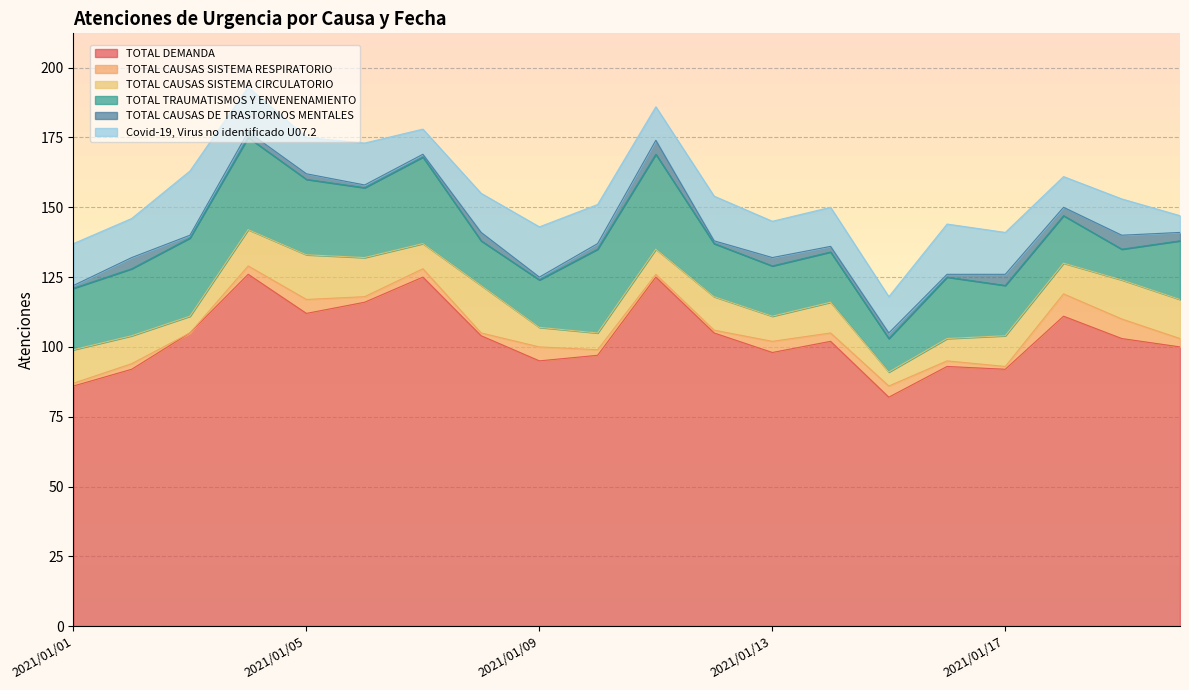

Which label corresponds to the largest value in the chart?

2021/01/04